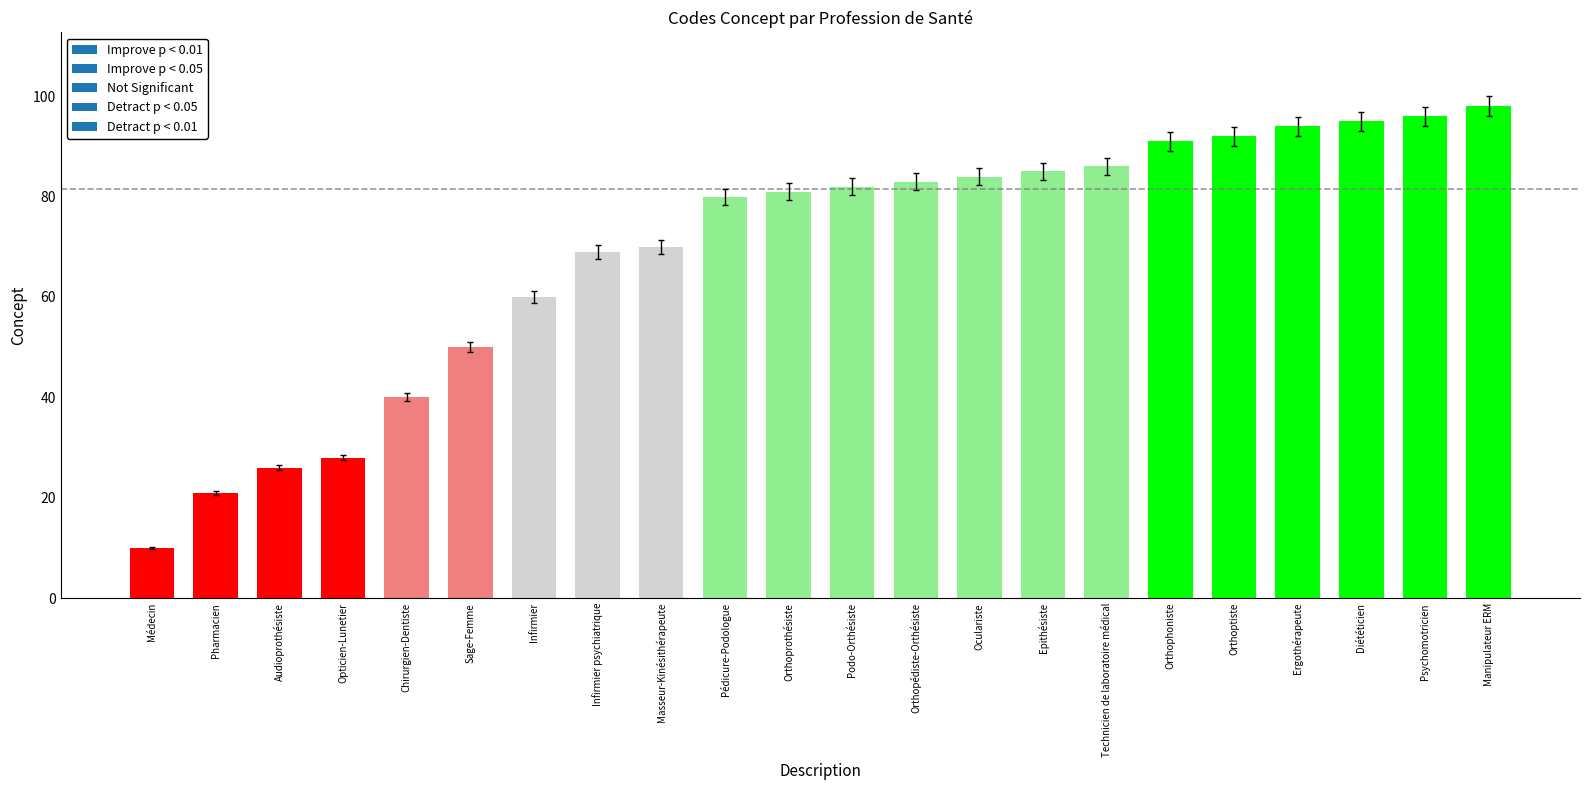

Are the bars horizontal?

No